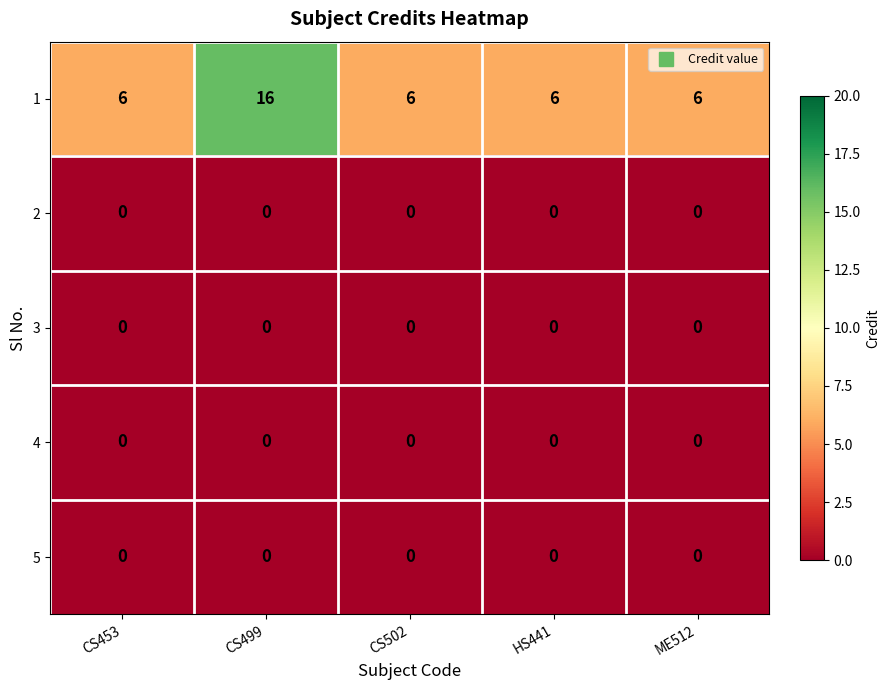

What is the greatest value displayed?

16